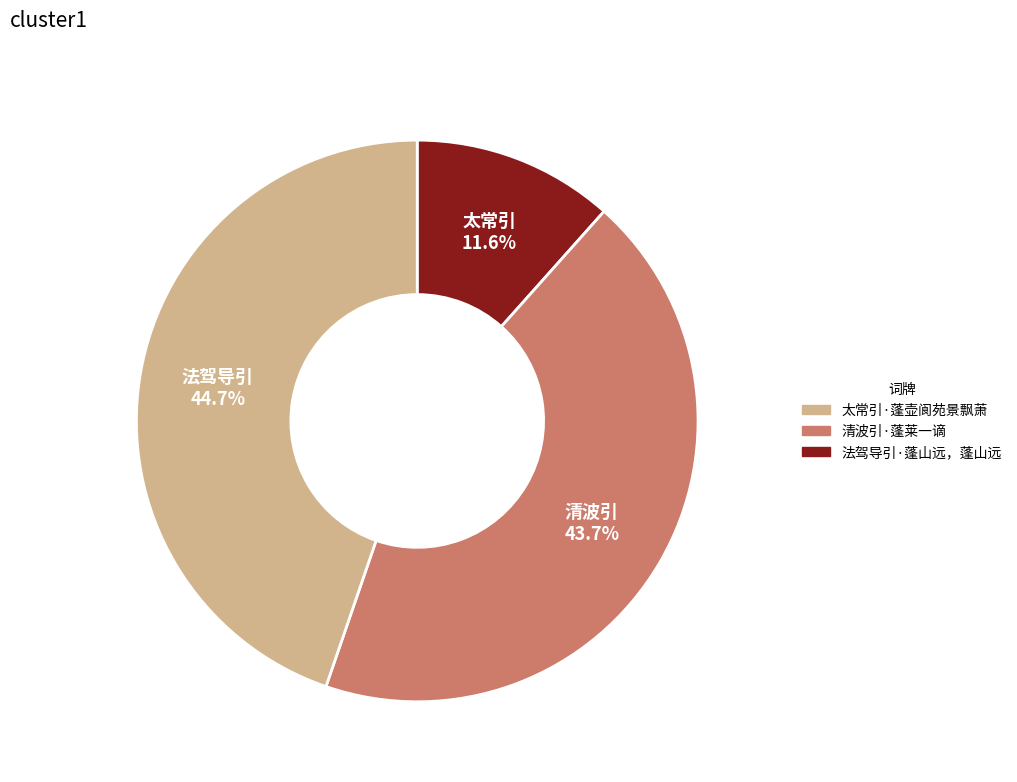

Approximately how many times larger is the value at 清波引·蓬莱一谪 compared to 太常引·蓬壶阆苑景飘萧?

3.8